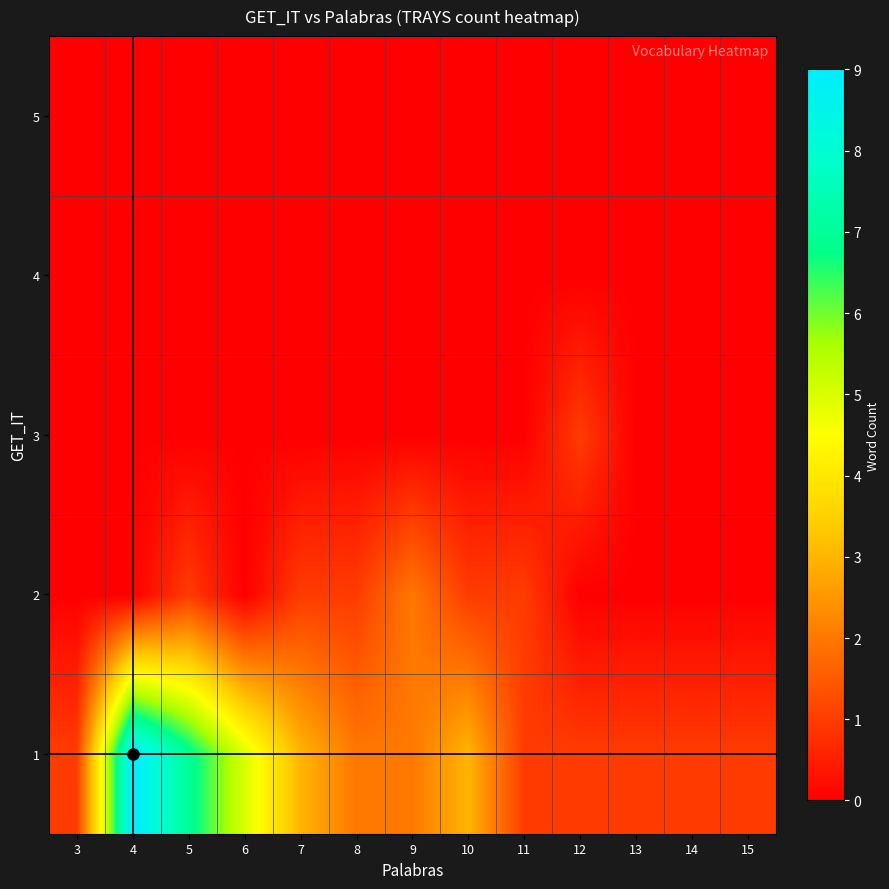

Reading right to left, list all the values displayed in this chart.

1: 15=1	14=1	13=1	12=1	11=1	10=3	9=2	8=2	7=3	6=5	5=7	4=9	3=1
2: 15=0	14=0	13=0	12=0	11=1	10=1	9=2	8=1	7=1	6=0	5=1	4=0	3=0
3: 15=0	14=0	13=0	12=1	11=0	10=0	9=0	8=0	7=0	6=0	5=0	4=0	3=0
4: 15=0	14=0	13=0	12=0	11=0	10=0	9=0	8=0	7=0	6=0	5=0	4=0	3=0
5: 15=0	14=0	13=0	12=0	11=0	10=0	9=0	8=0	7=0	6=0	5=0	4=0	3=0